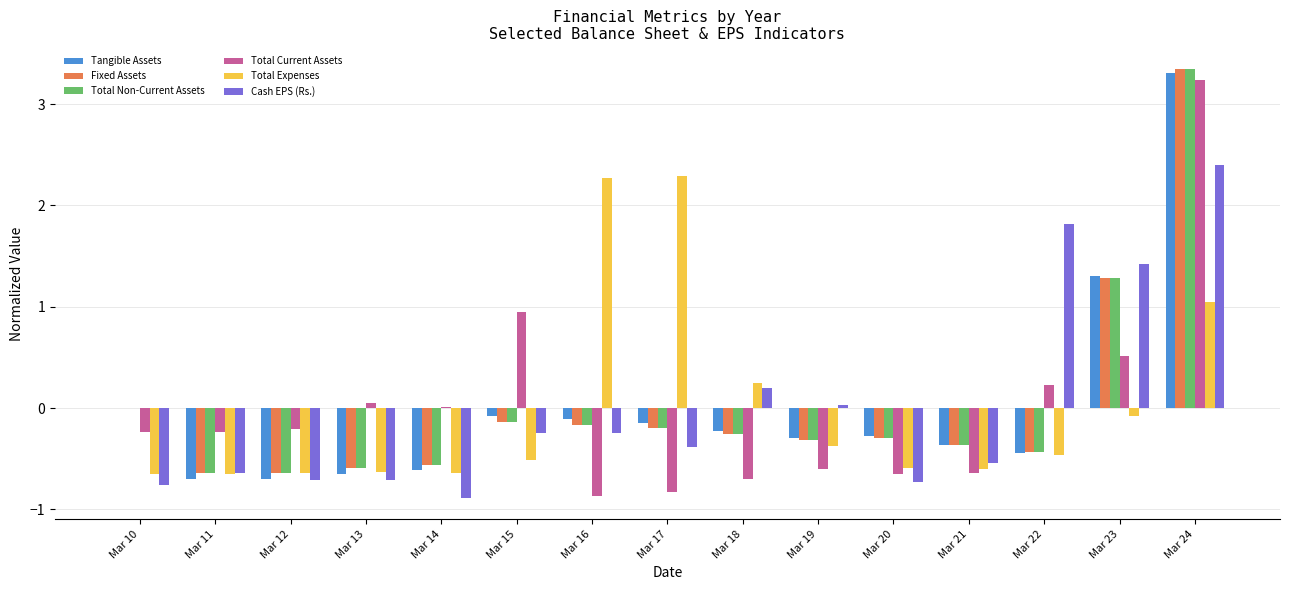

Is the value of Fixed Assets at Mar 11 greater than the value of Tangible Assets at Mar 24?

No